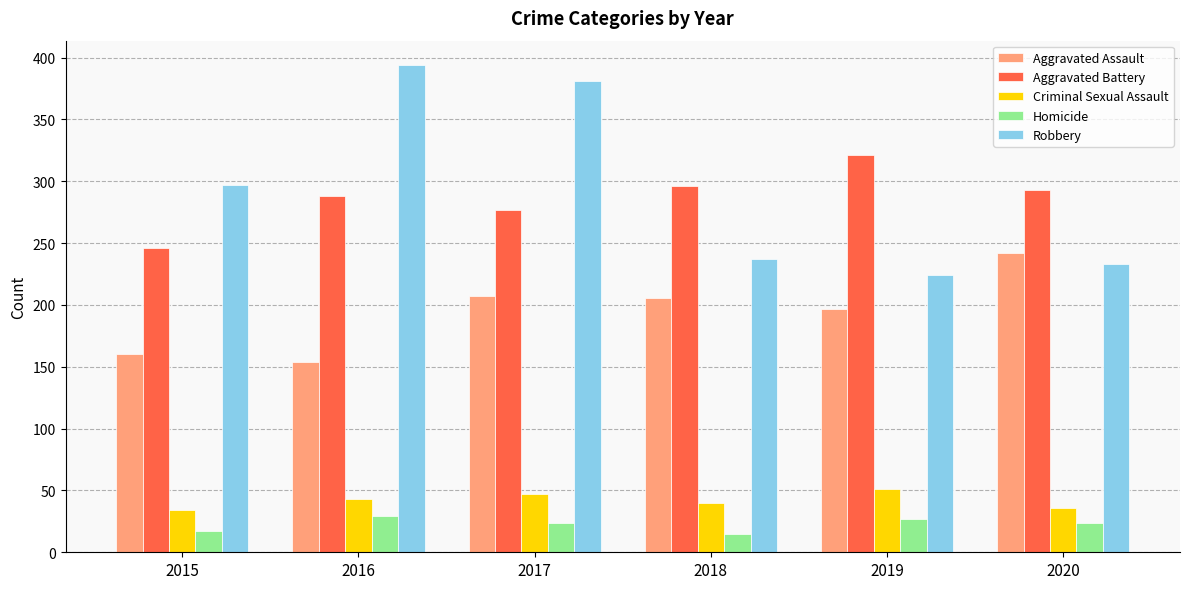

What is the value of the Criminal Sexual Assault bar at the 2nd from the left?

43